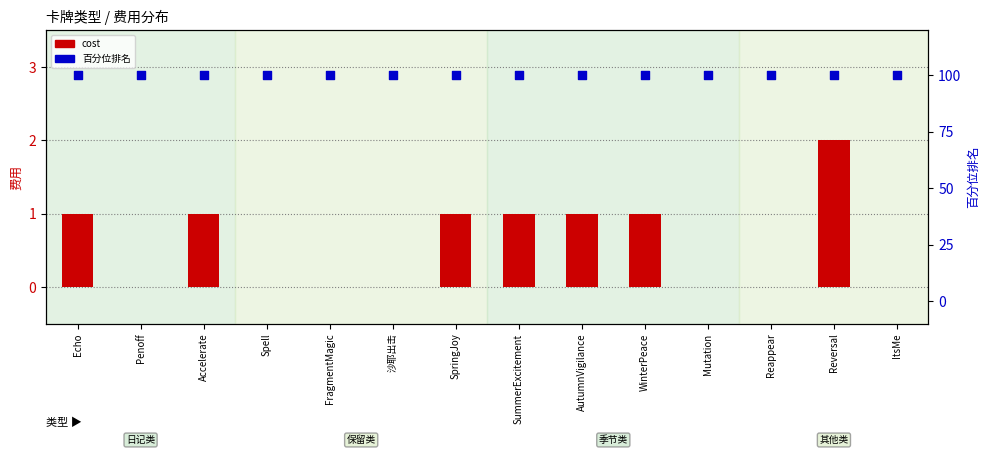

What is the total value across all series at Spell?

100